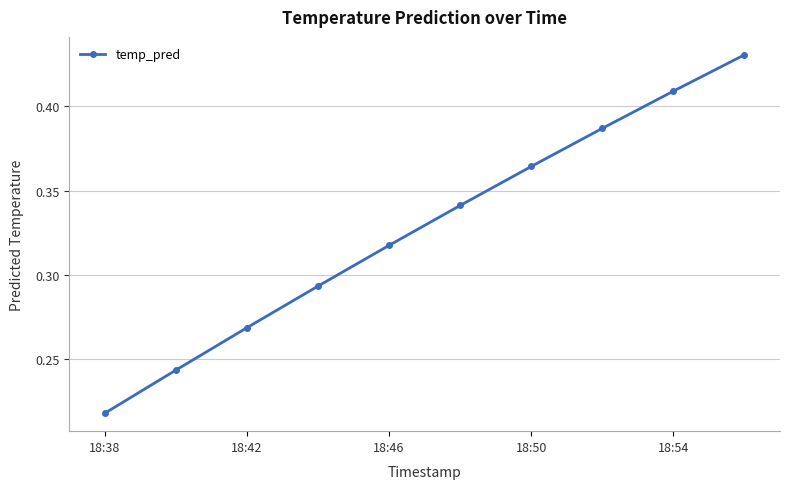

What is the sum of all values?

3.3